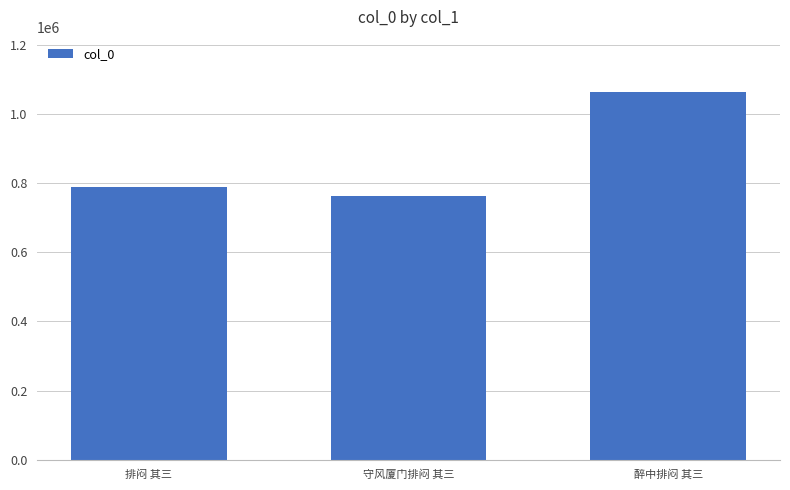

Reading right to left, transcribe all the data shown in this chart.

1062669	762313	789399